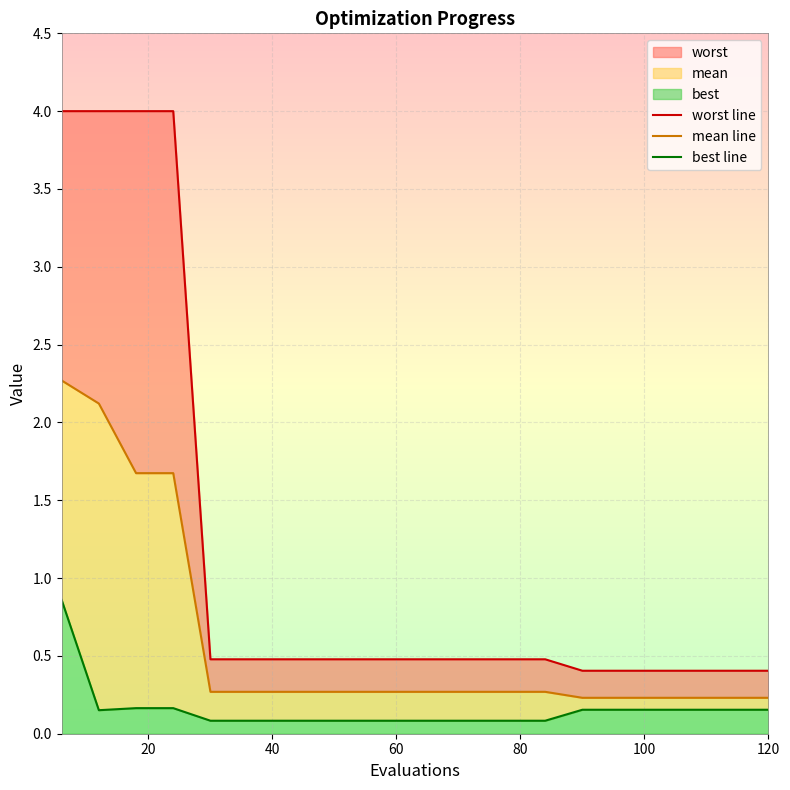

What is the sum of all best line values?

3.1